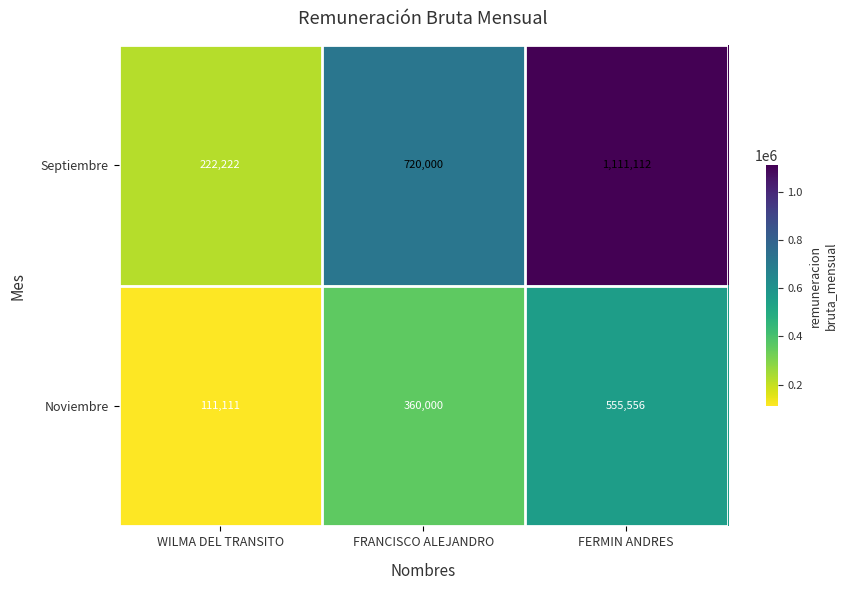

What is the sum of all Noviembre values?

1026667